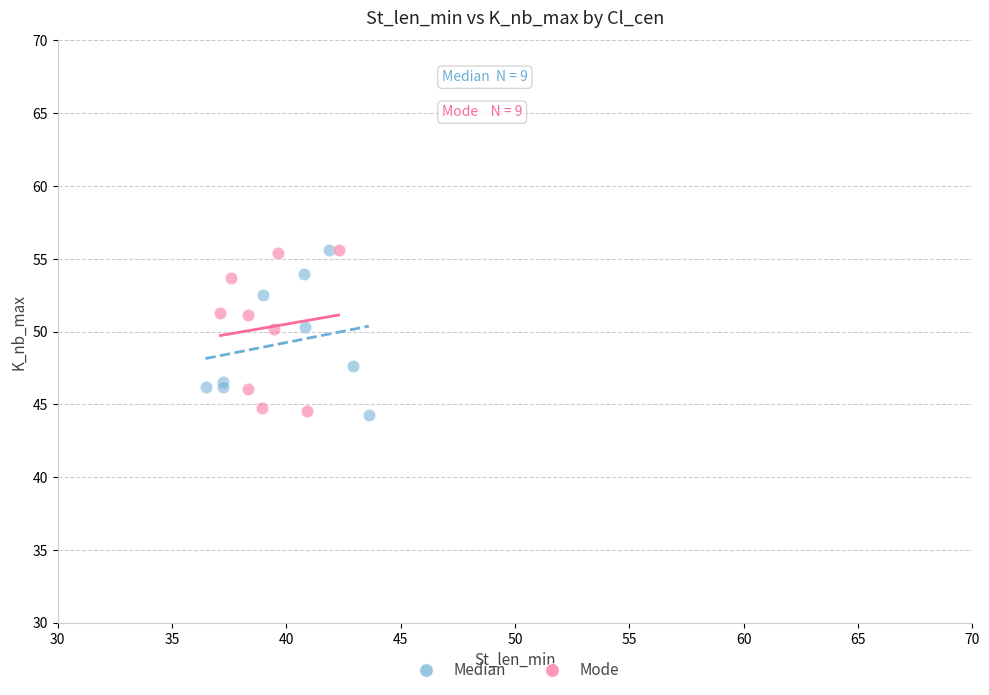

What are all the series names shown in the legend?

Median, Mode